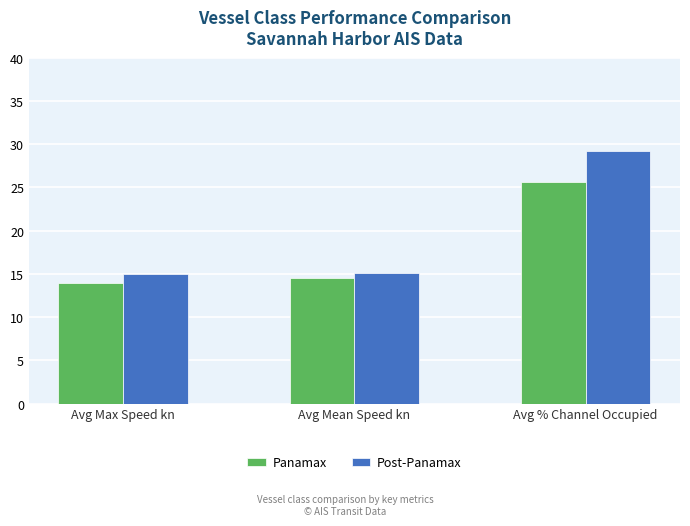

Which category has the highest value across all series?

Avg % Channel Occupied